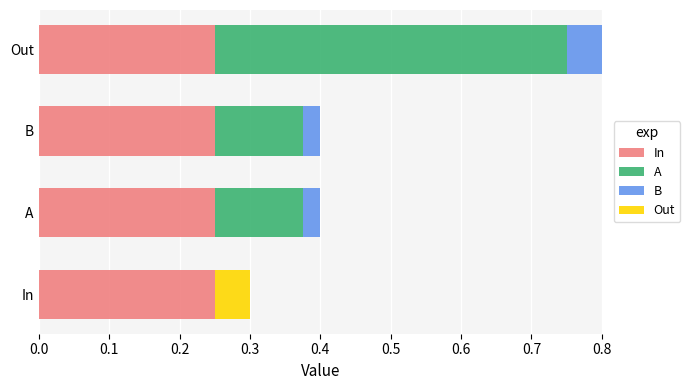

At which category is the sum across all series the highest?

Out